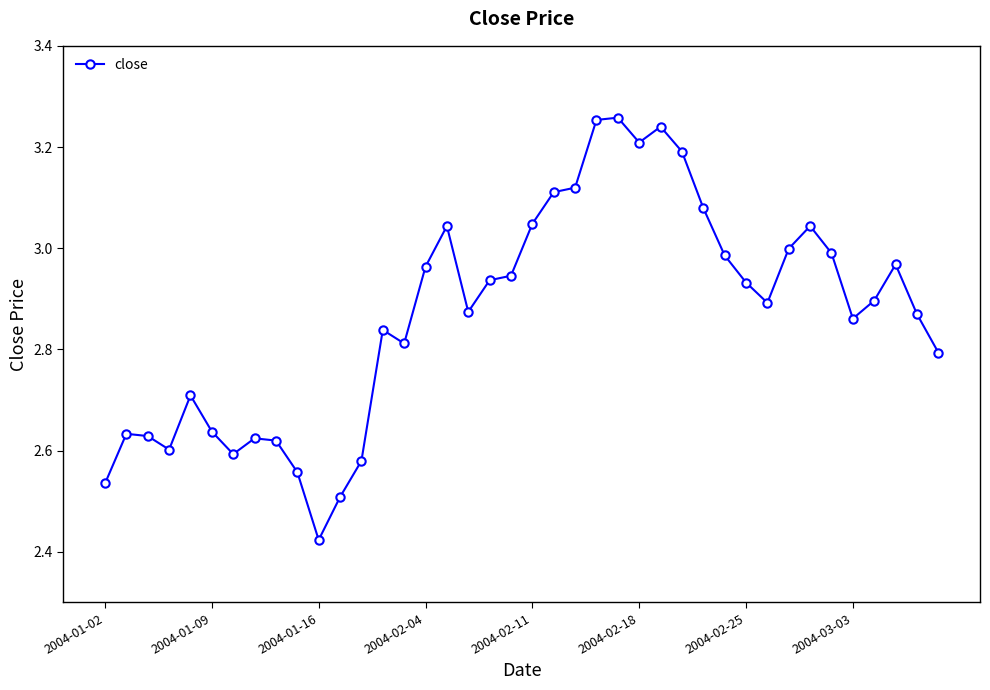

What is the sum of all values?

114.8